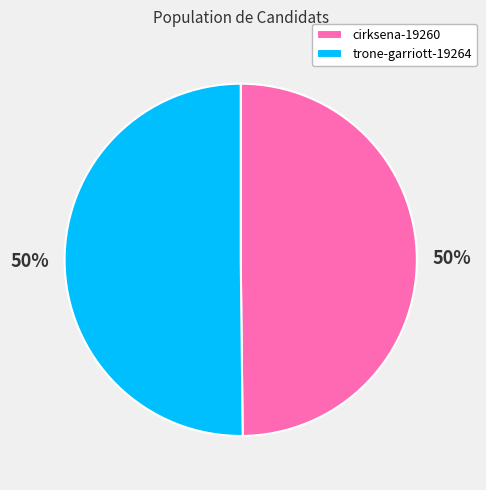

The cirksena-19260 slice represents 61% of the pie. True or false?

False